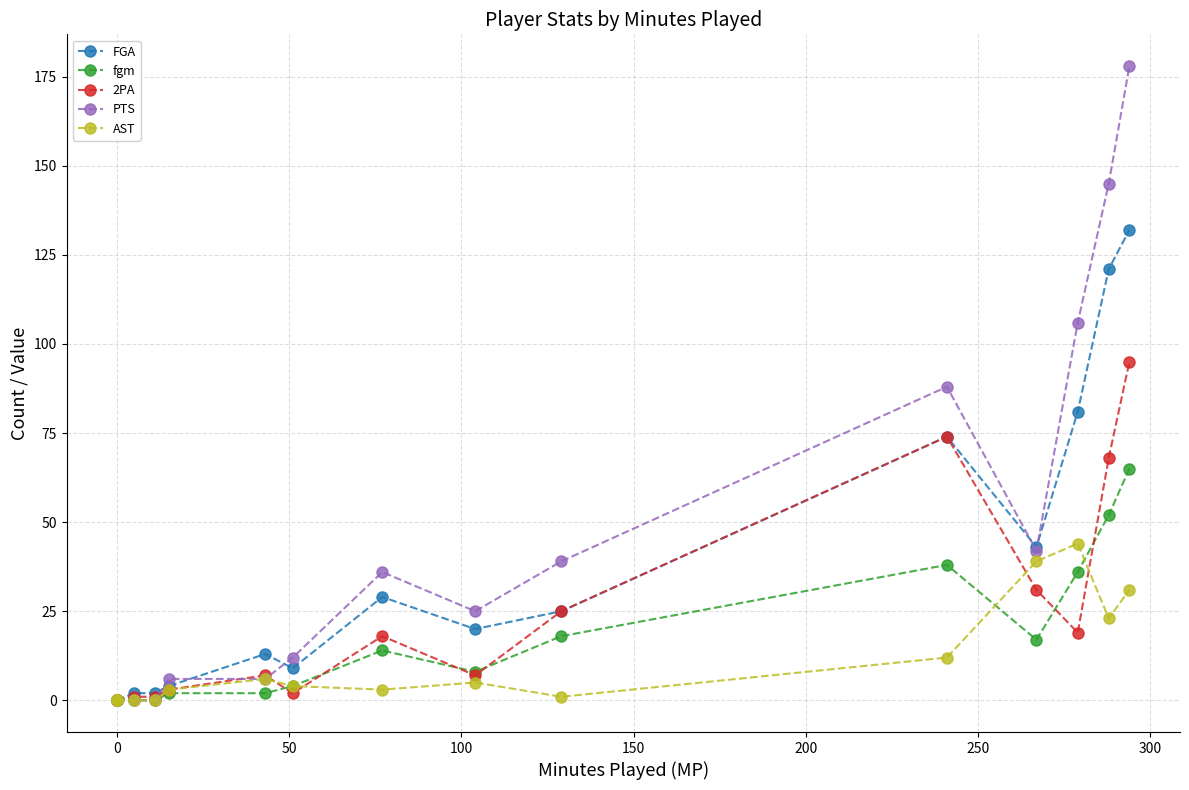

How many interior local peaks does the fgm series have?

2